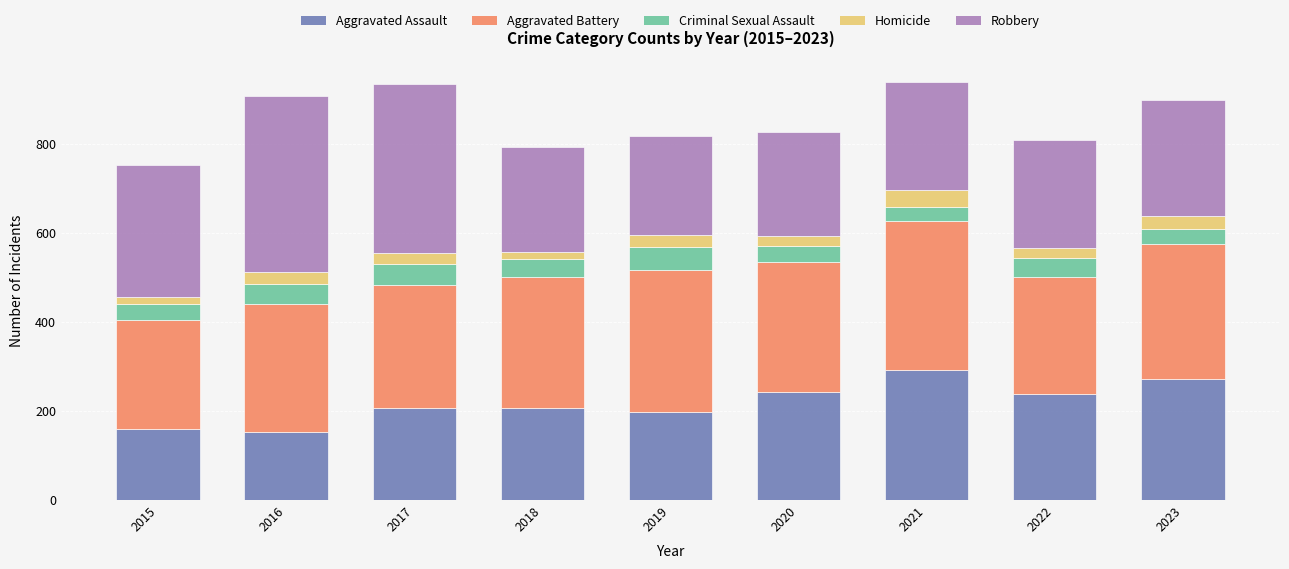

The Aggravated Assault series shows 154 at 2016. True or false?

True